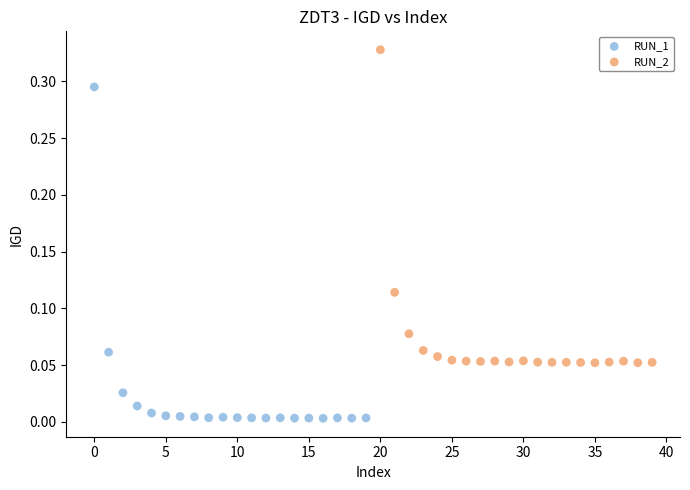

What are all the series names shown in the legend?

RUN_1, RUN_2